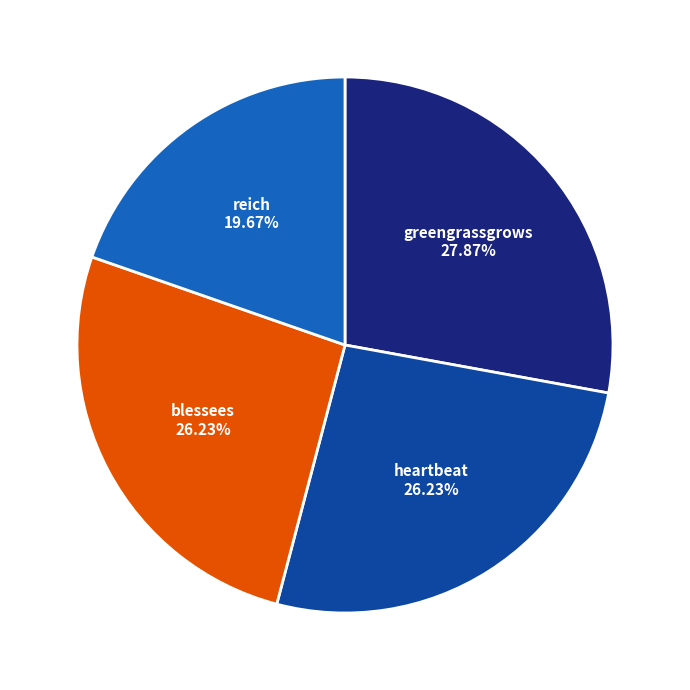

Does any single category account for the majority?

No